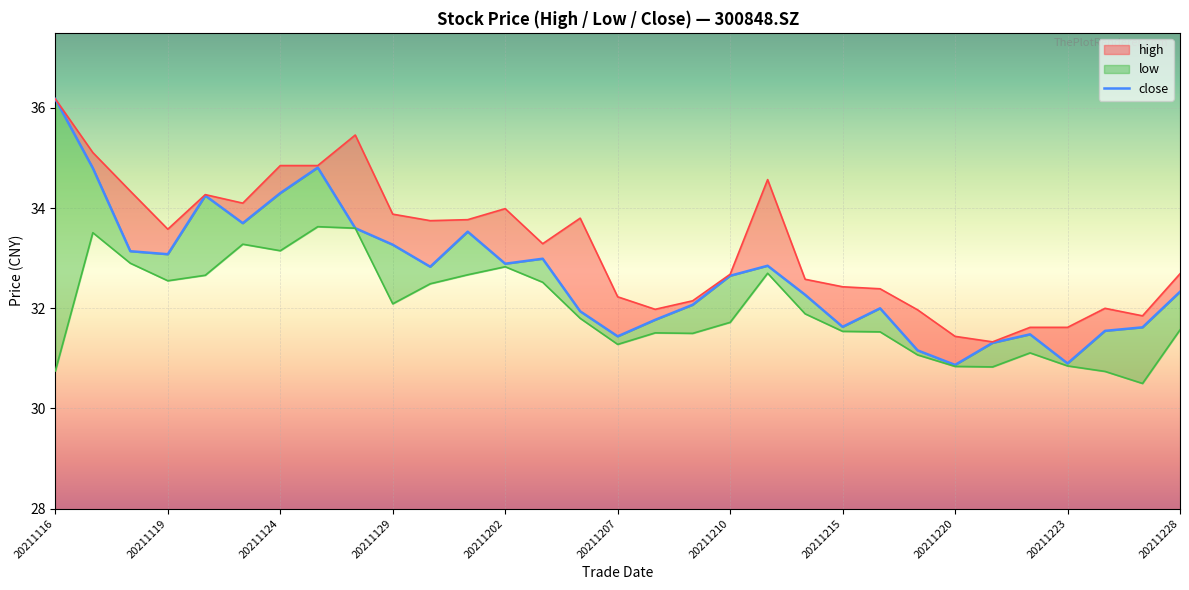

How many lines are shown in the chart?

3